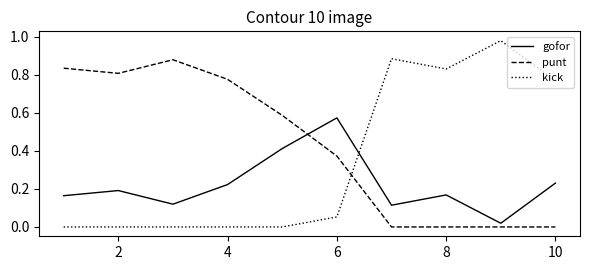

List the series in order of their peak value, highest first.

kick, punt, gofor